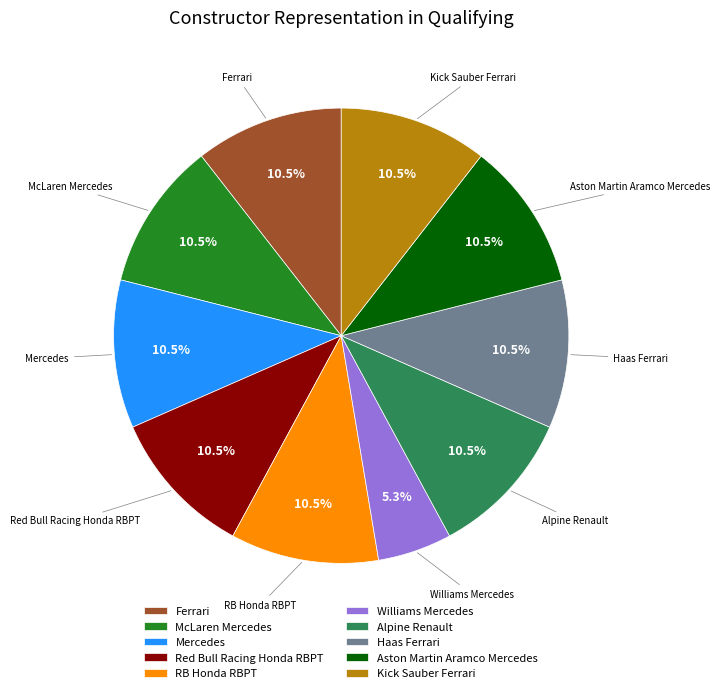

Is it true that Williams Mercedes is 18% of the pie?

False